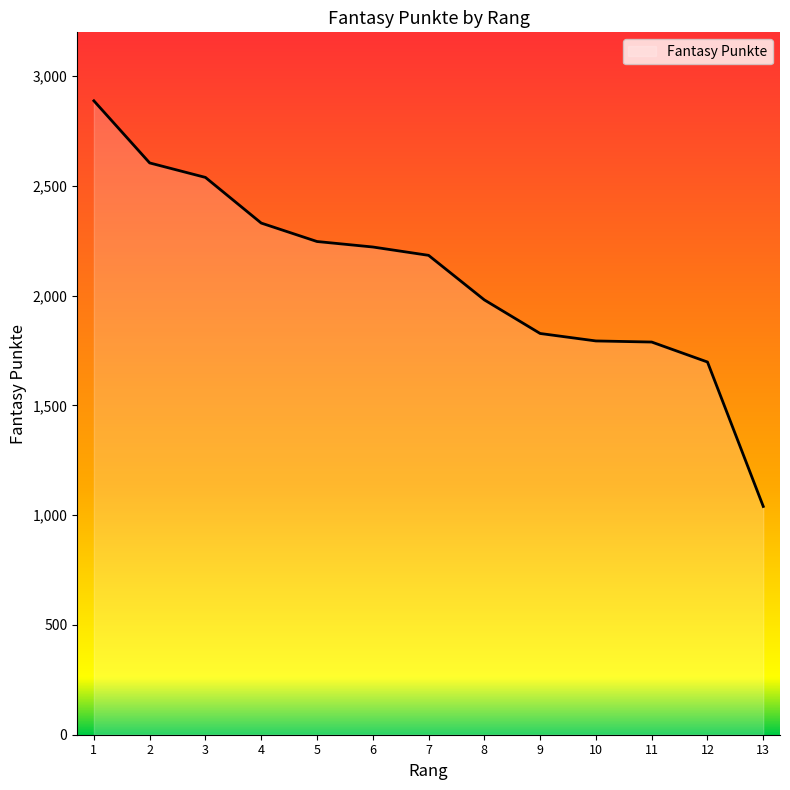

What value does the data have at 11, to the nearest 100?

1800